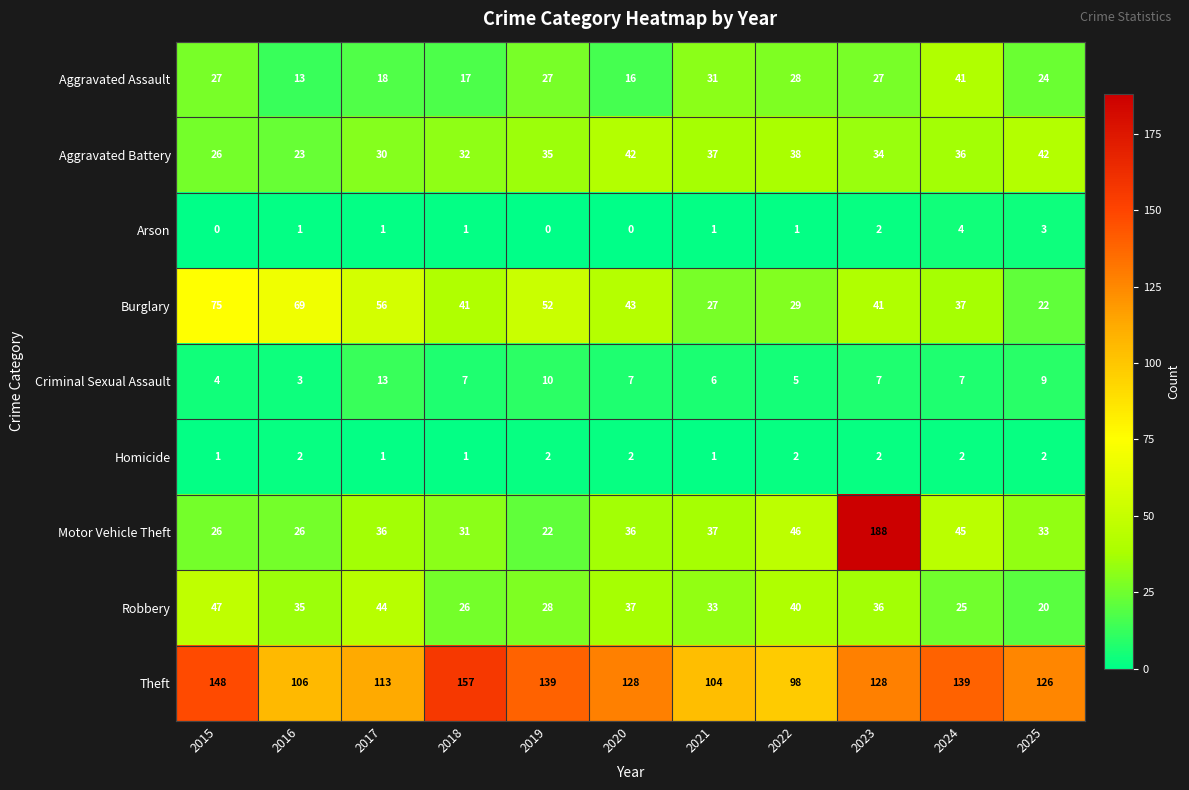

Which category has the highest value across all series?

2023